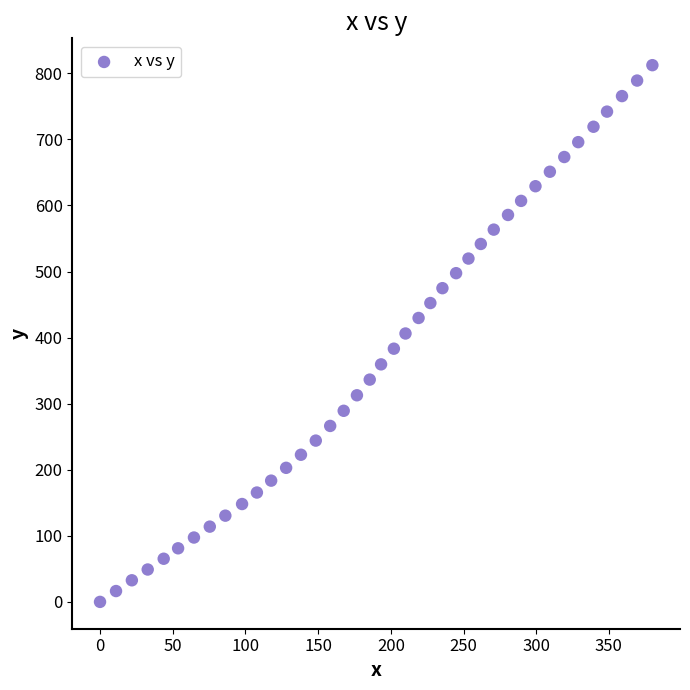

What is the range of Y values (max minus min)?

812.3